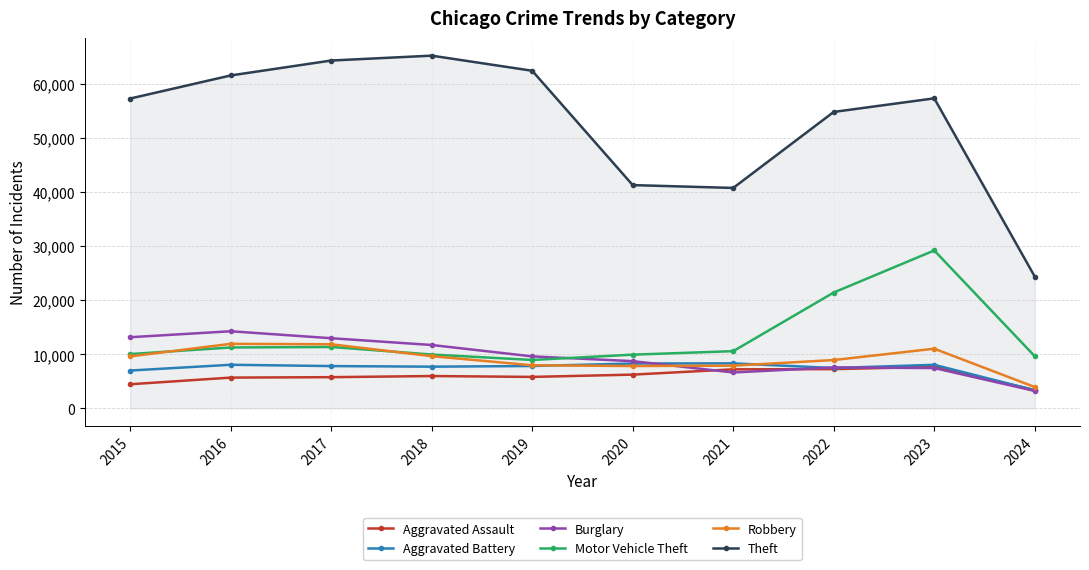

Which label corresponds to the smallest value in the chart?

2024